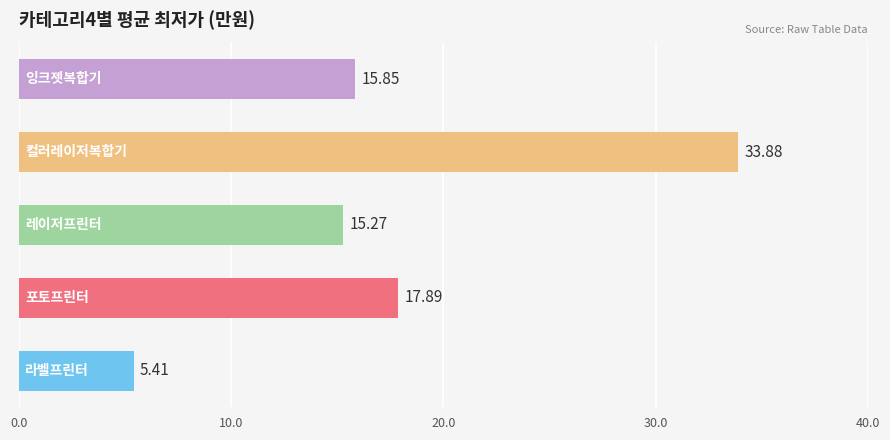

How many bars are there in total?

5